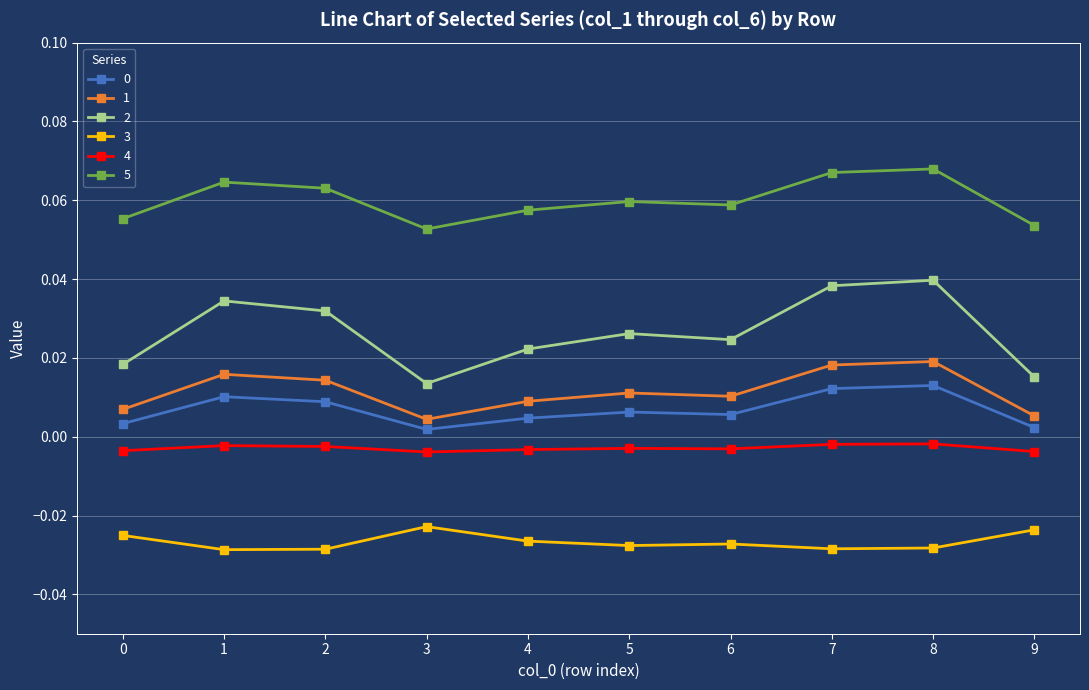

True or false: 2 has more than 1 interior local peaks.

True